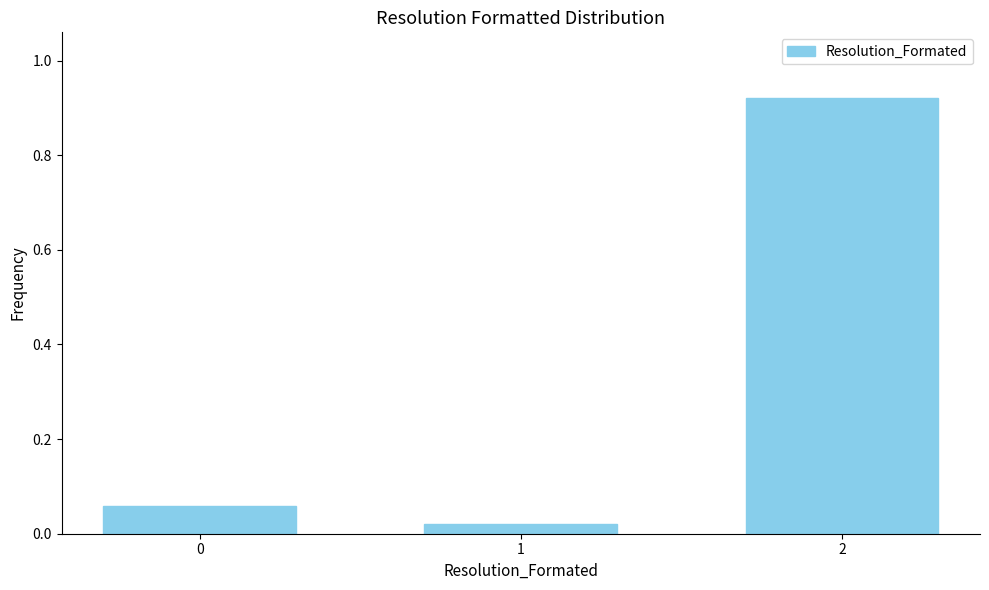

What is the sum of the values at 0 and 2?

1.0